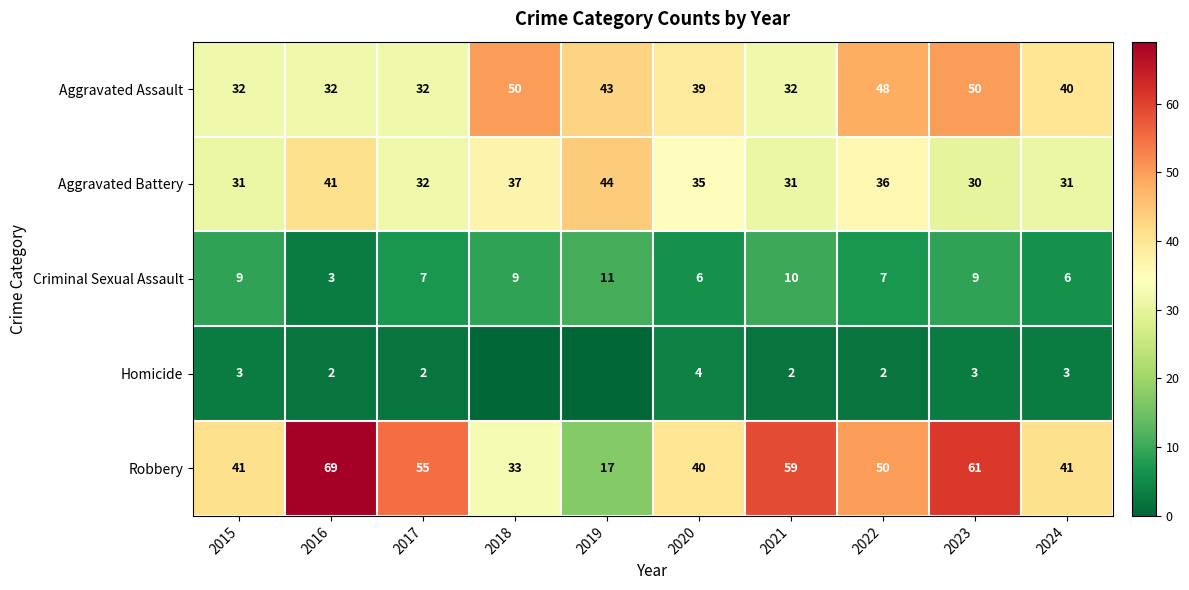

Is the value of Criminal Sexual Assault at 2015 greater than the value of Aggravated Assault at 2015?

No